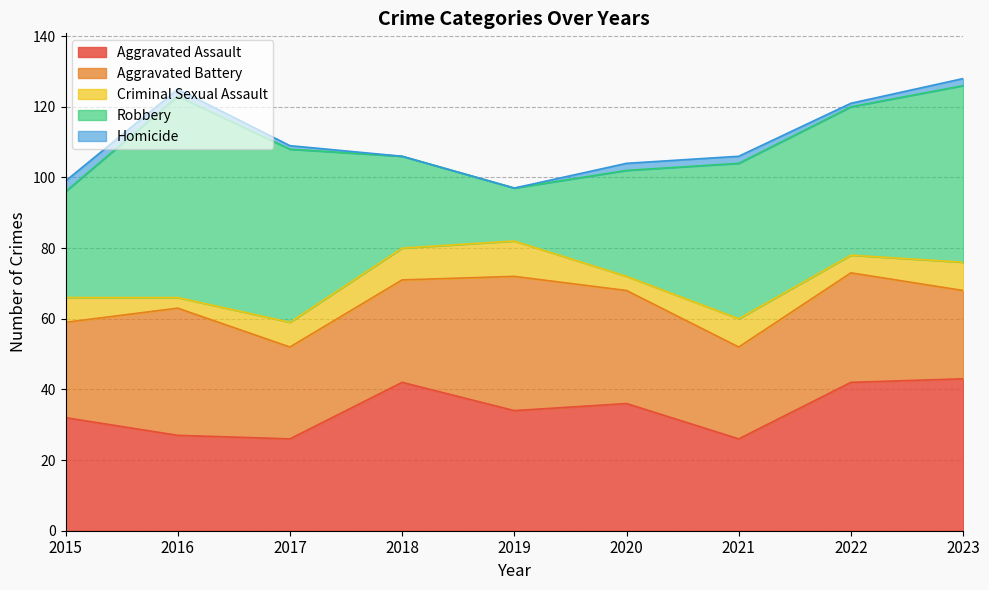

The value of Aggravated Battery at 2023 is 25. True or false?

True